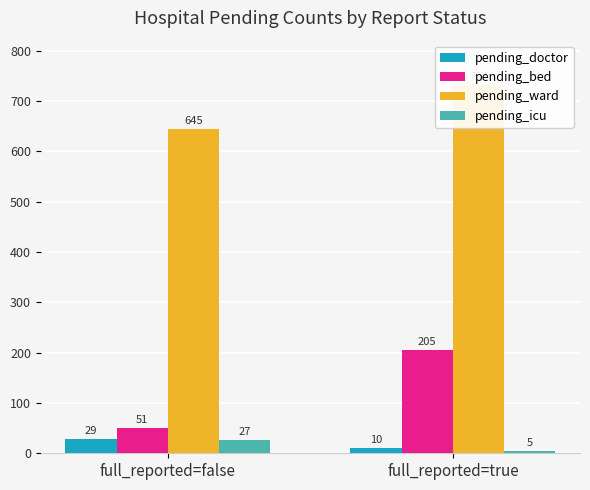

How many groups of bars are there?

2